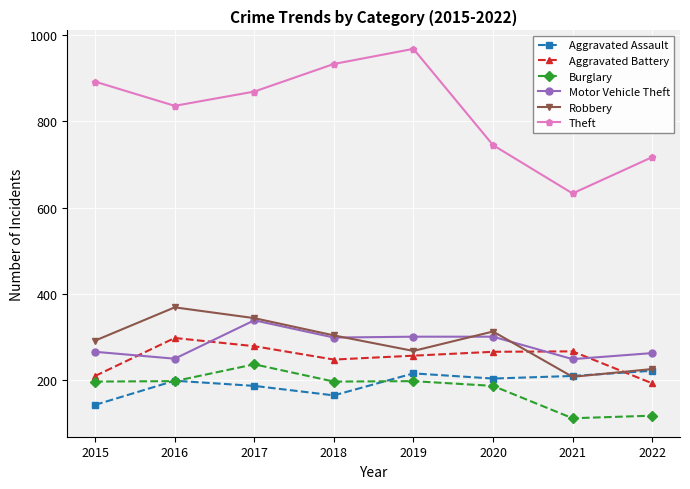

Is this an area chart (filled region under the line)?

No